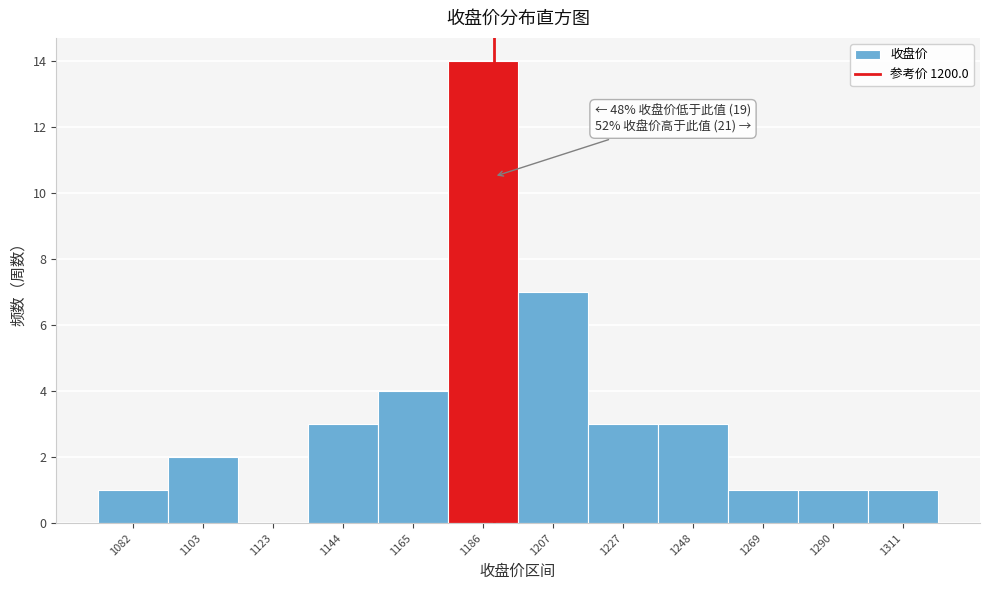

Reading left to right, what are all the values shown in this chart?

1082=1	1103=2	1123=0	1144=3	1165=4	1186=14	1207=7	1227=3	1248=3	1269=1	1290=1	1311=1